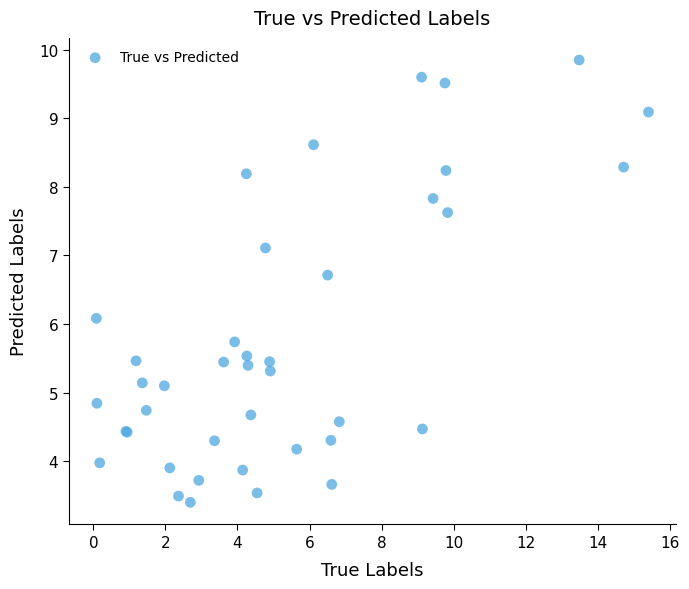

What Y value in the scatter plot is closest to 6?

6.1